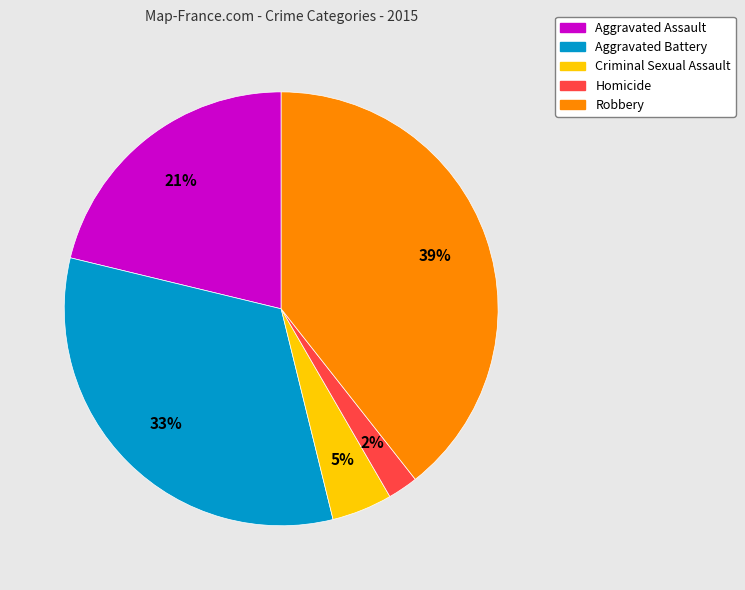

Is there any slice that represents more than half of the pie?

No